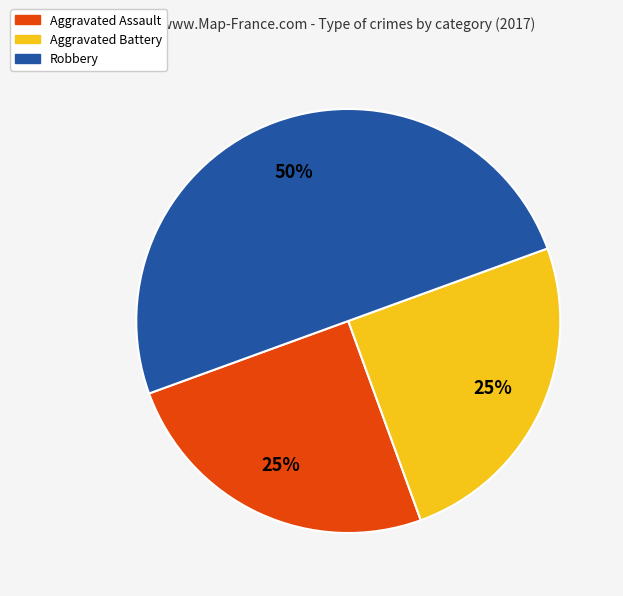

Does Aggravated Assault represent more than half of the total?

No